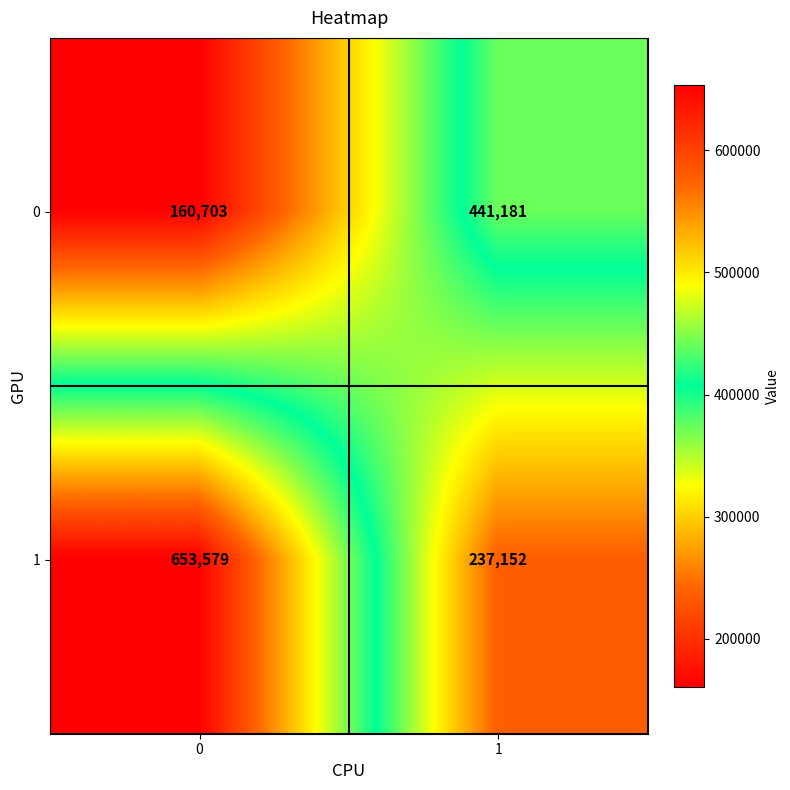

True or false: 1 has a value of 653579 at 0.

True